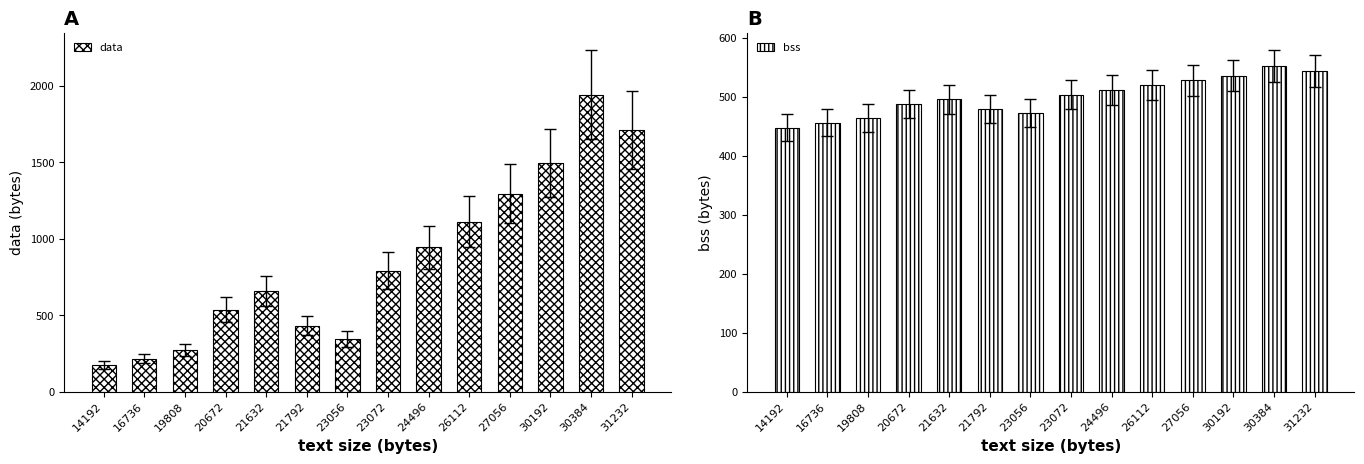

What is the difference between the second highest and second lowest values in the data series?

1496